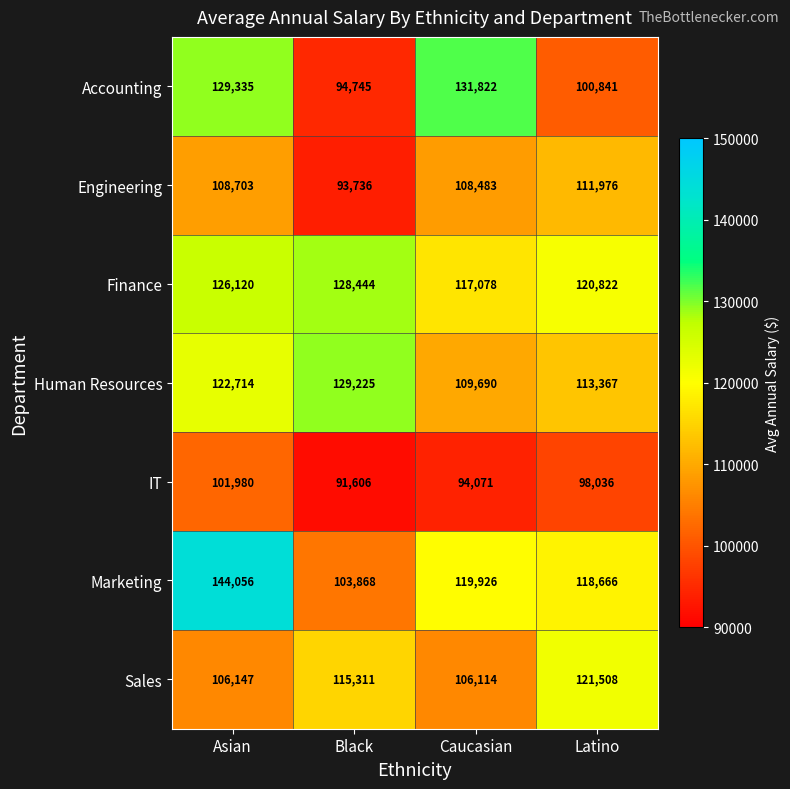

Reading left to right, extract all data points from this chart.

Accounting: 129335	94745	131822	100841
Engineering: 108703	93736	108483	111976
Finance: 126120	128444	117078	120822
Human Resources: 122714	129225	109690	113367
IT: 101980	91606	94071	98036
Marketing: 144056	103868	119926	118666
Sales: 106147	115311	106114	121508